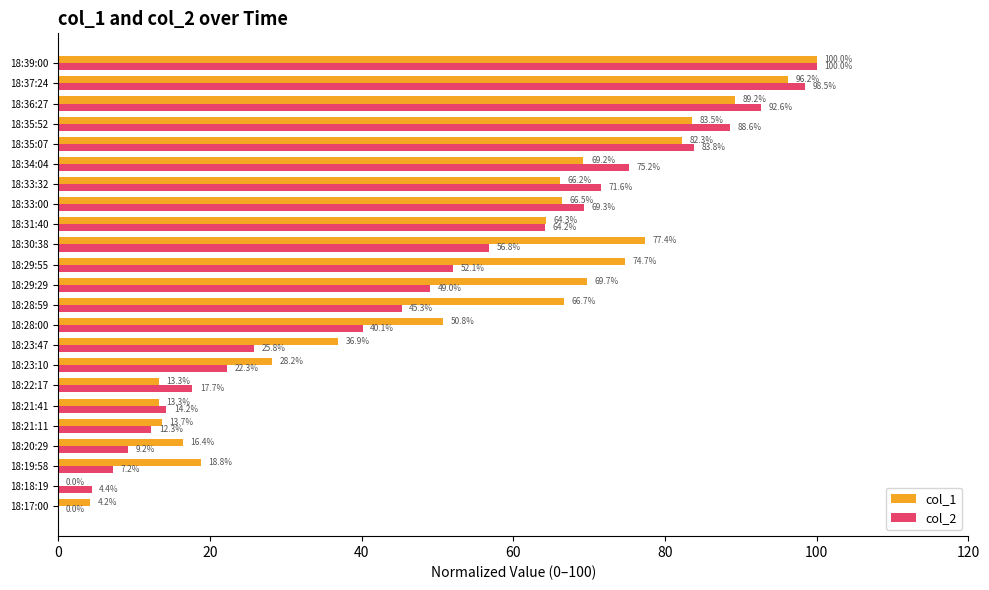

True or false: col_2 has a value of 71.6 at 18:33:32.

True